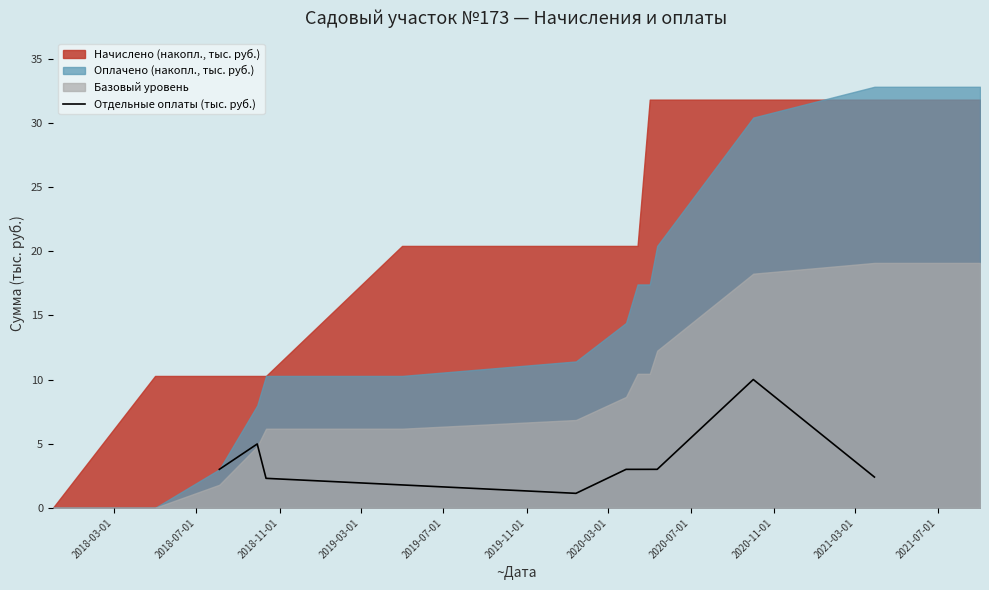

What is the minimum value for Отдельные оплаты (тыс. руб.)?

1.1